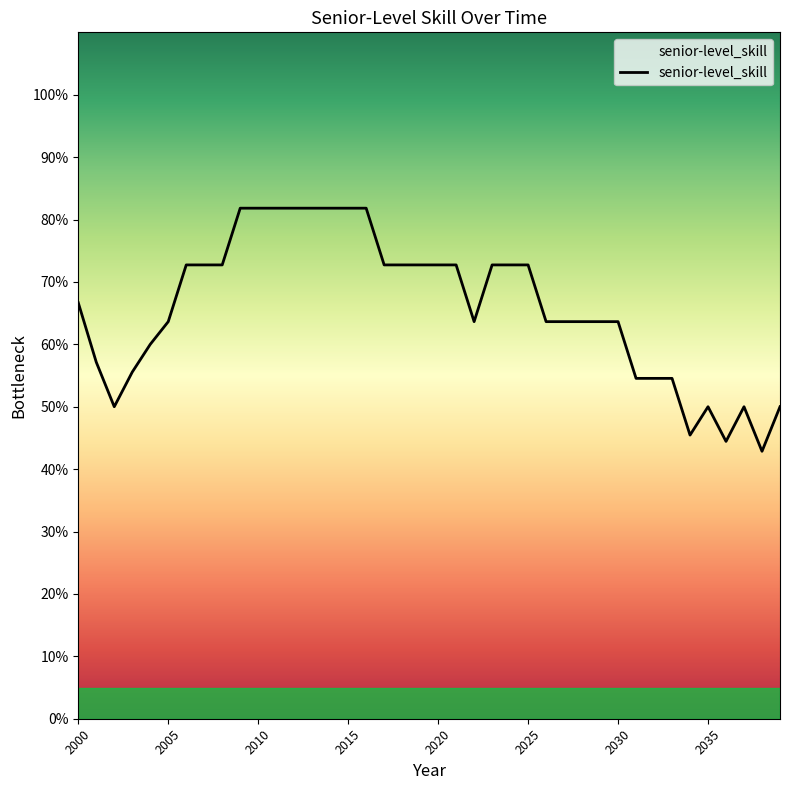

Is this an area chart (filled region under the line)?

No